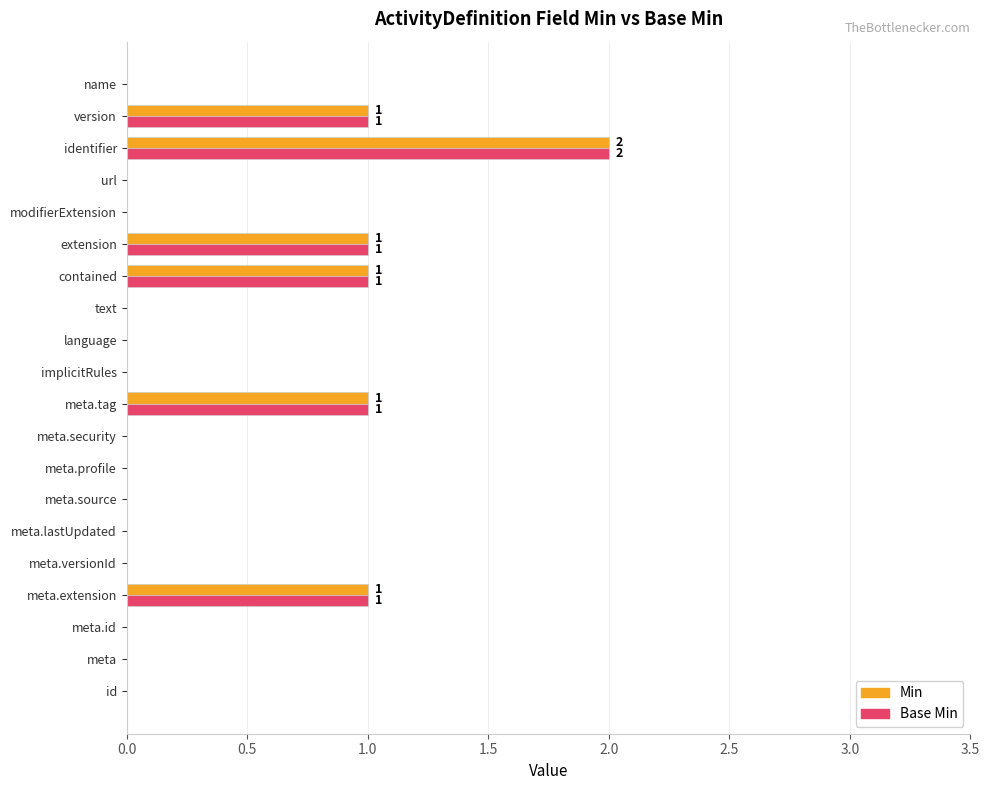

Is it true that Base Min equals 0 at meta.versionId?

True